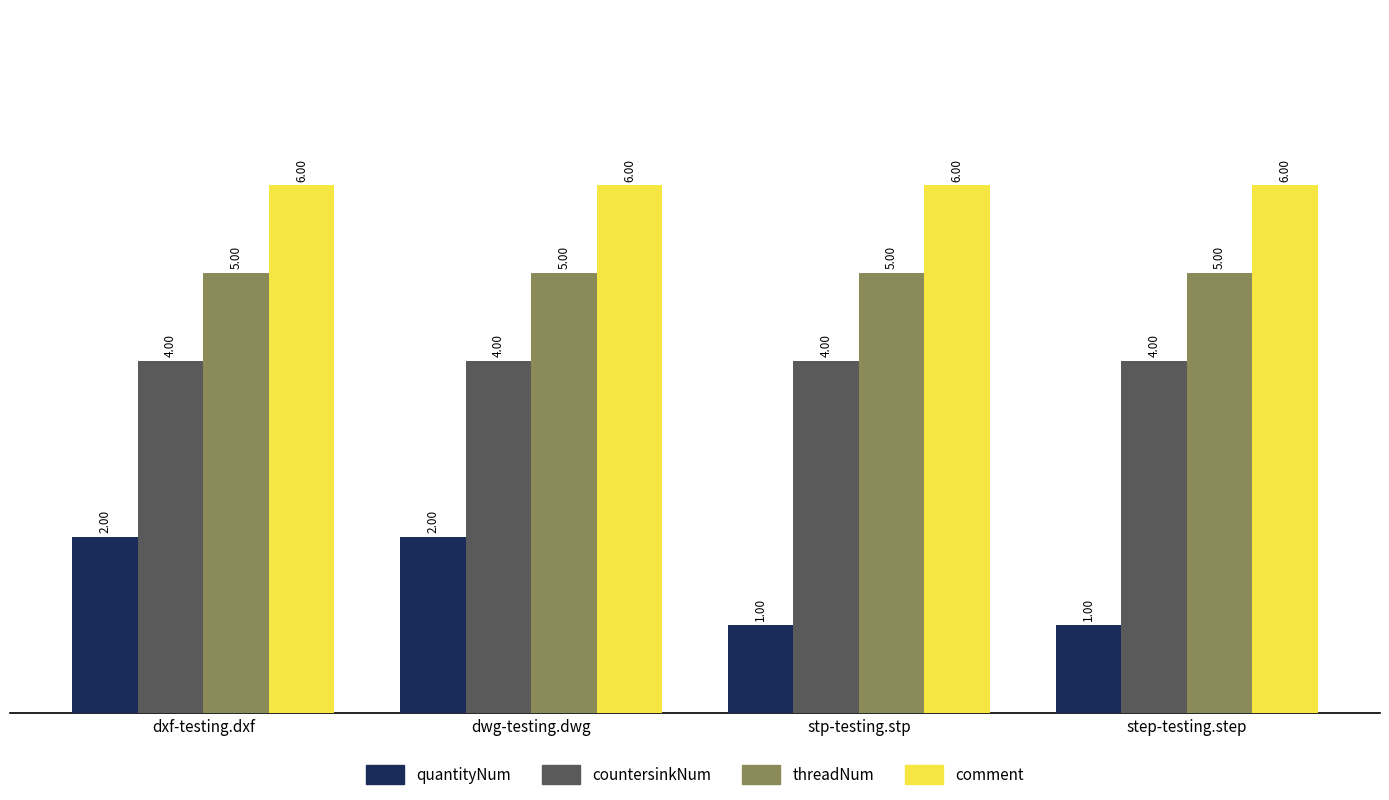

How many data points does each series have?

4